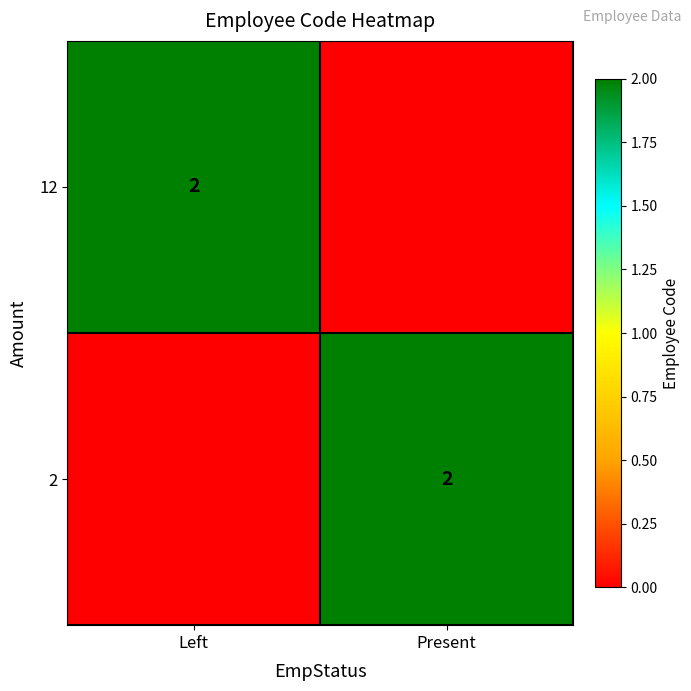

Is it true that 2 equals 2 at Present?

True